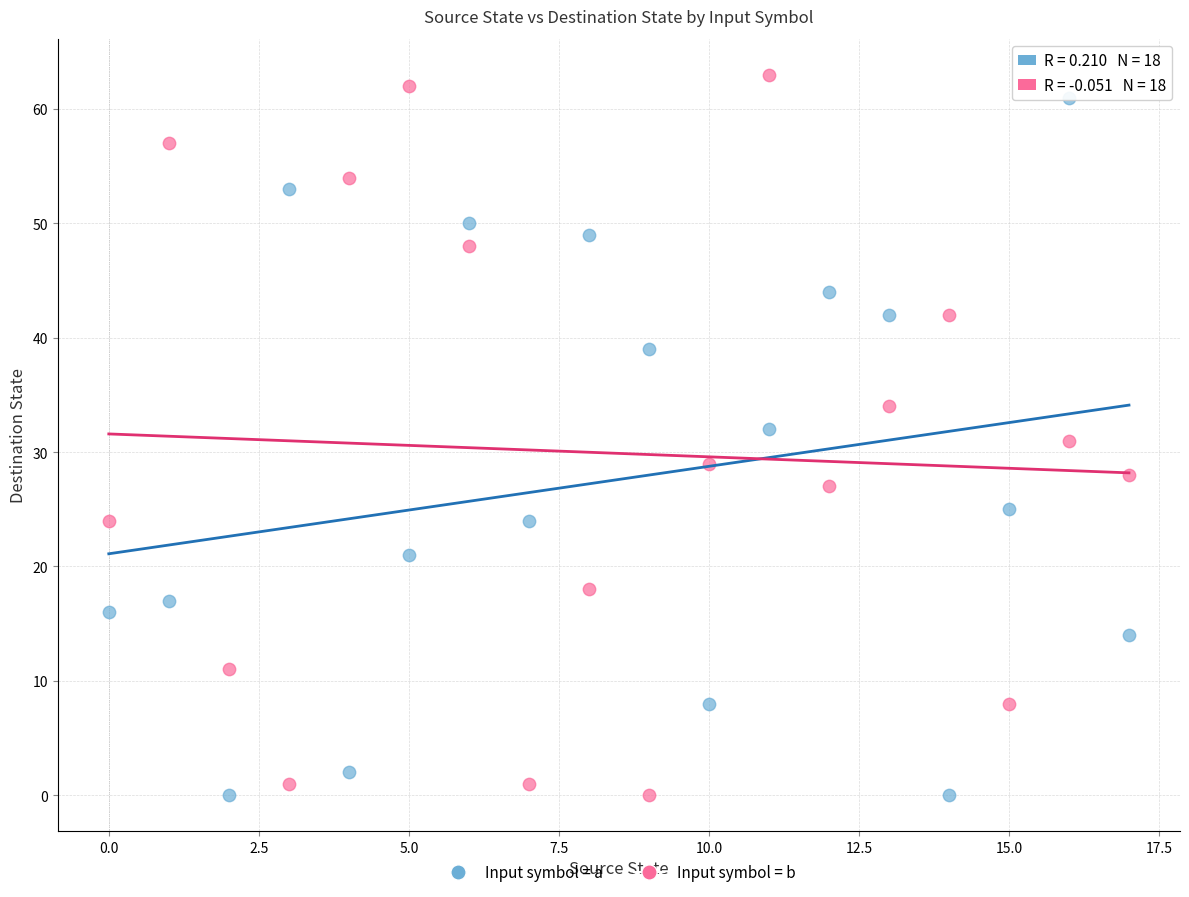

Across all data points, what is the range of Y values (max minus min)?

63